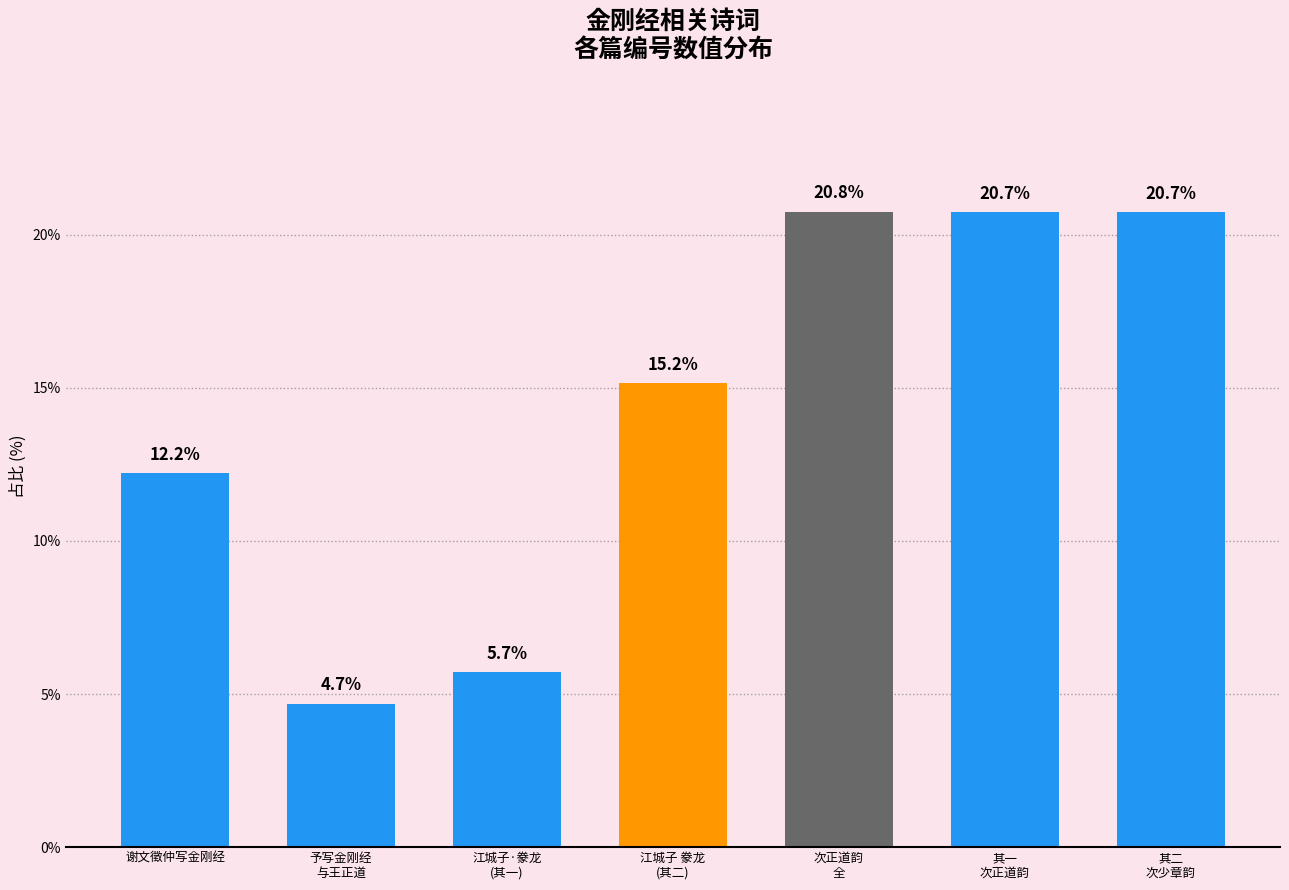

What is the value of the 4th bar from the left?

15.2